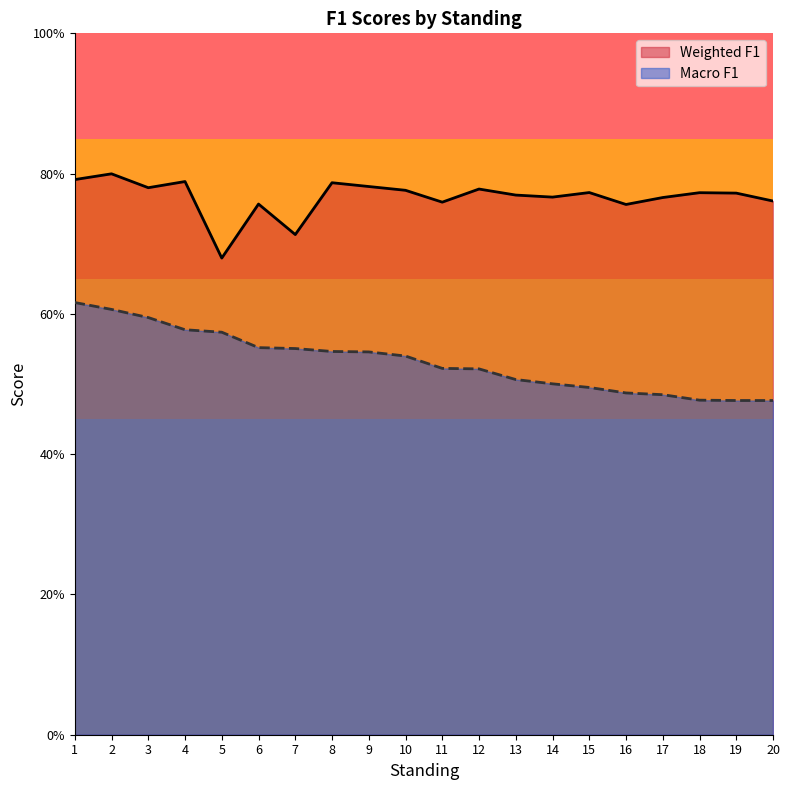

True or false: Weighted F1 has more than 1 points higher than both neighbors.

True